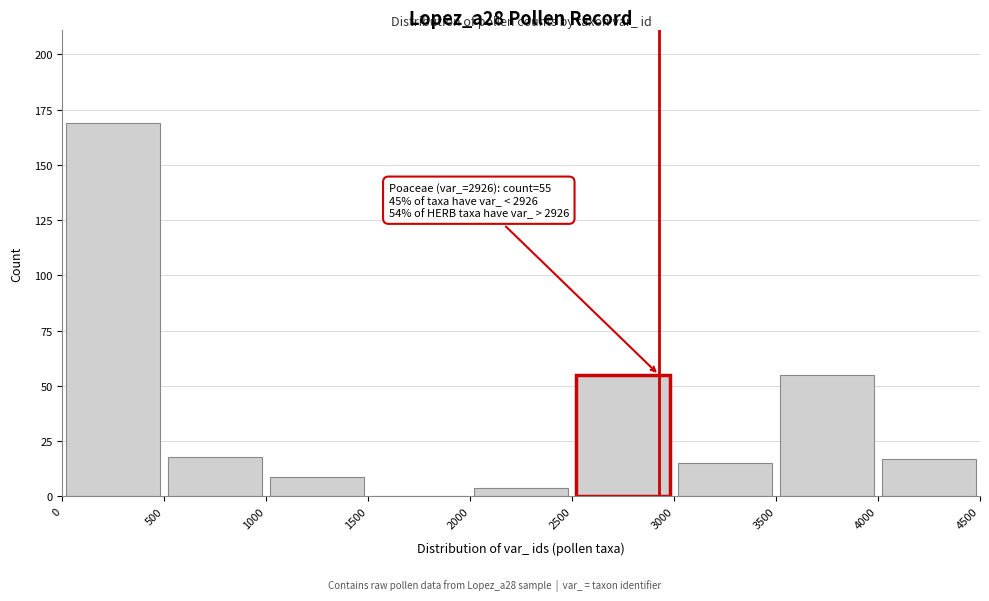

Over which range of the x-axis is the bar tallest?

0 to 500